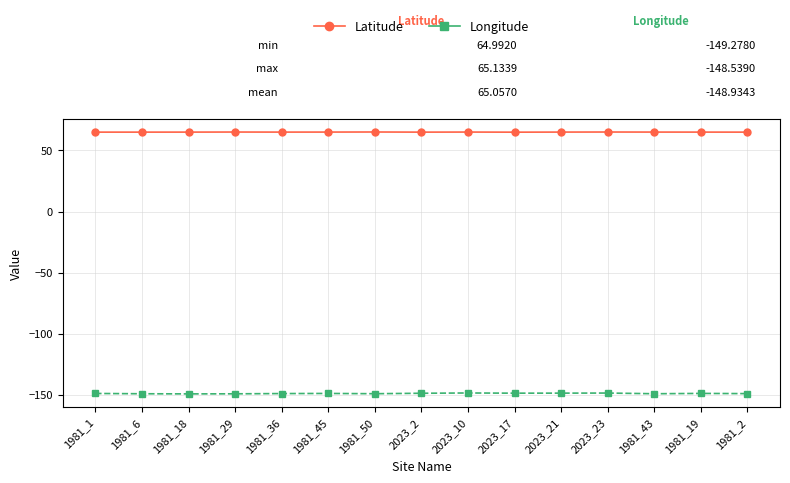

What are all the series names shown in the legend?

Latitude, Longitude